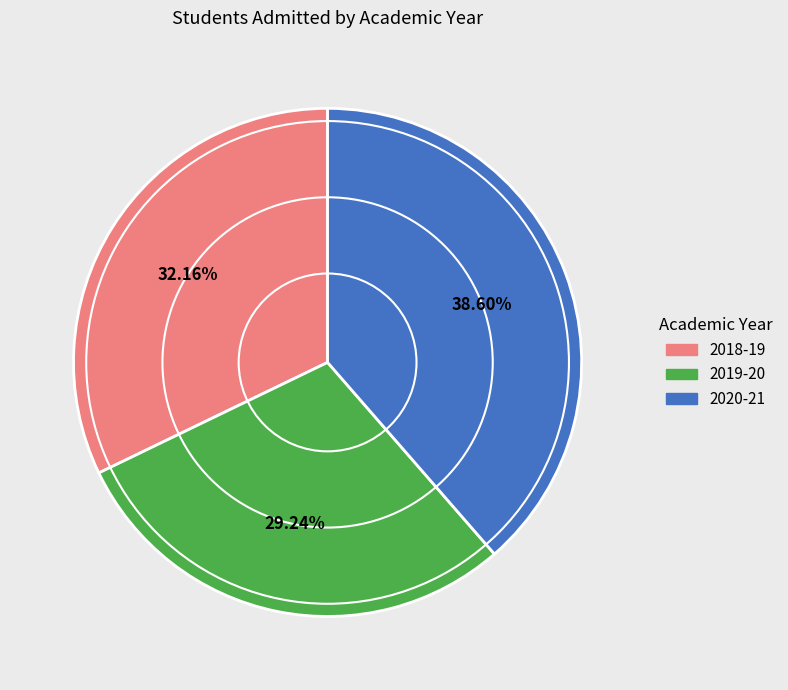

To the nearest percent, what portion does 2020-21 represent?

39%